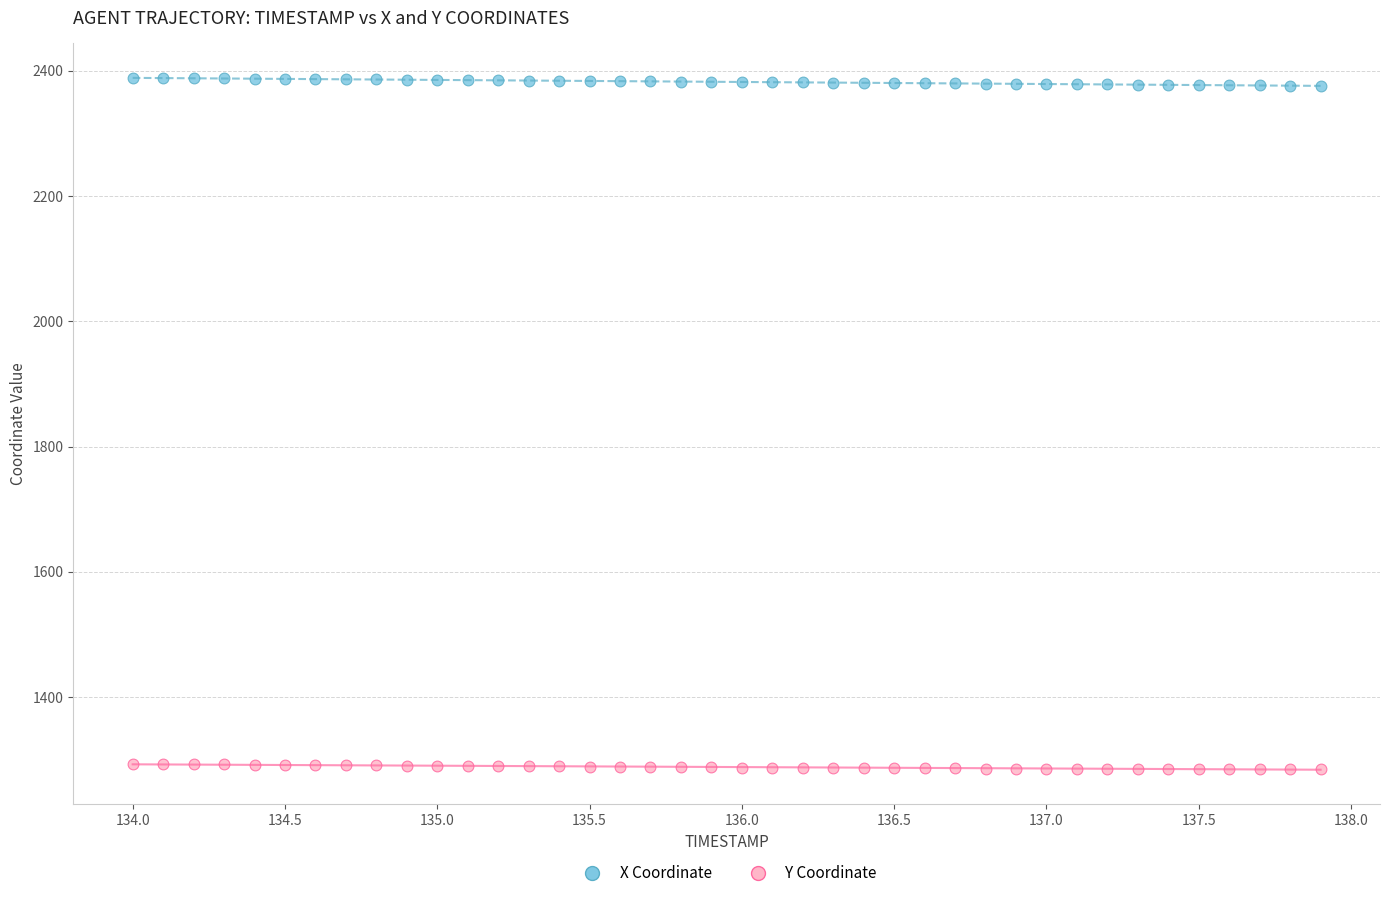

Which series reaches the maximum Y coordinate?

X Coordinate